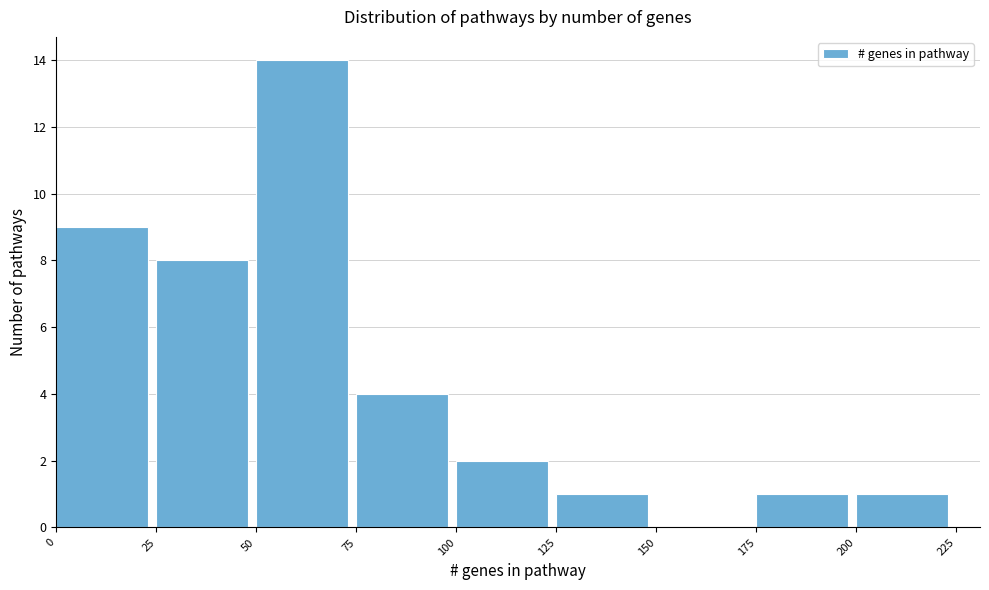

What is the height of the bar covering 100 to 125 on the x-axis? The values are not printed on the chart, so give them approximately, as read against the axis.

2